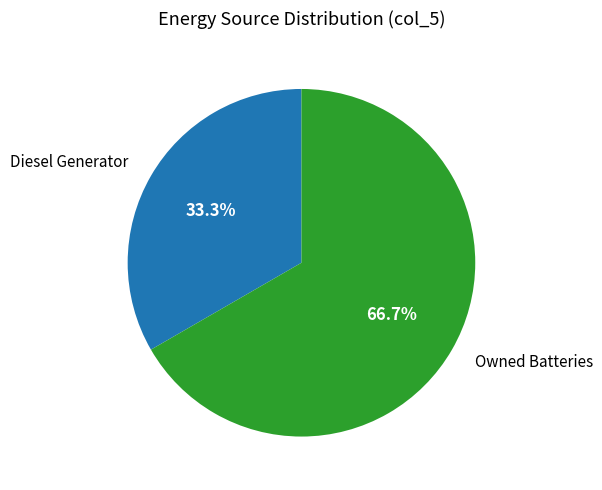

Is there any slice that represents more than half of the pie?

Yes